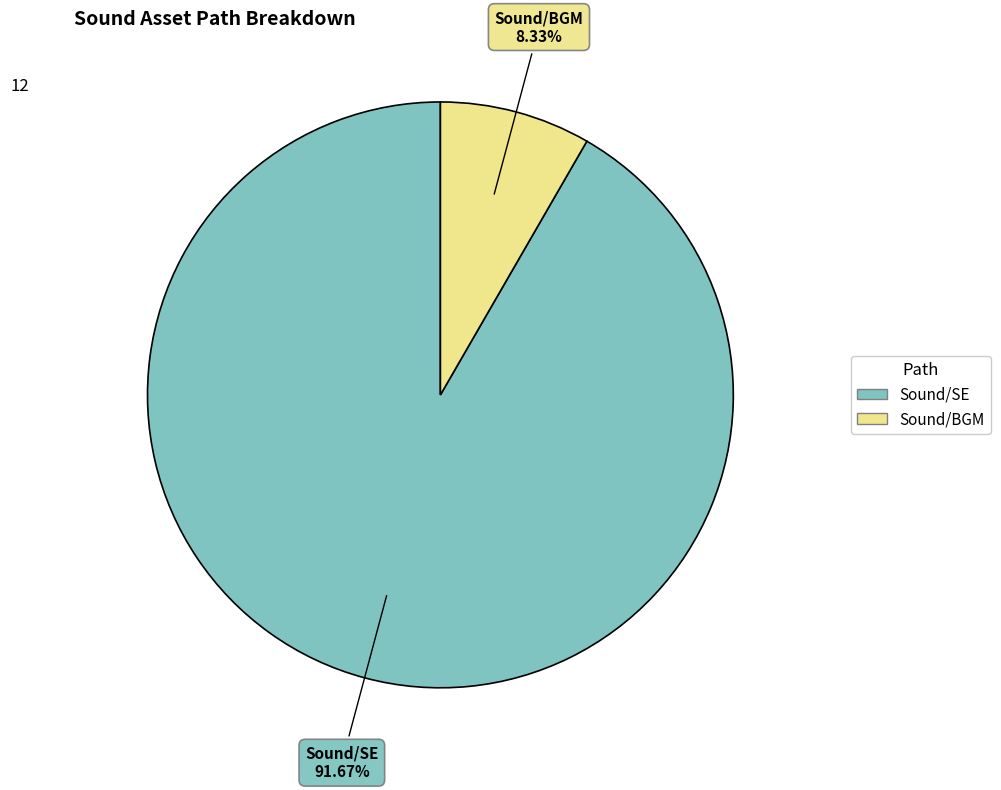

Is it true that Sound/BGM is 8% of the pie?

True